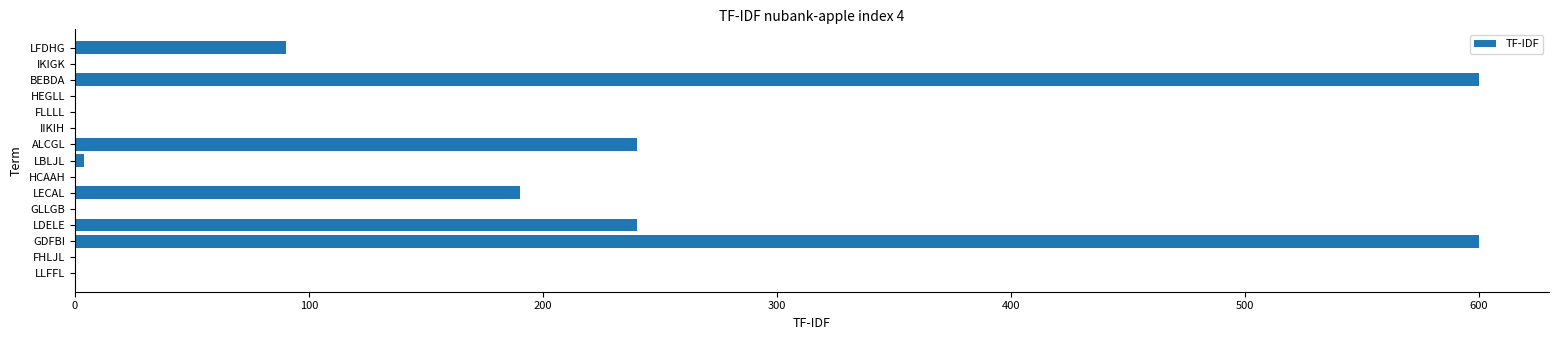

How many data points are above 0?

7